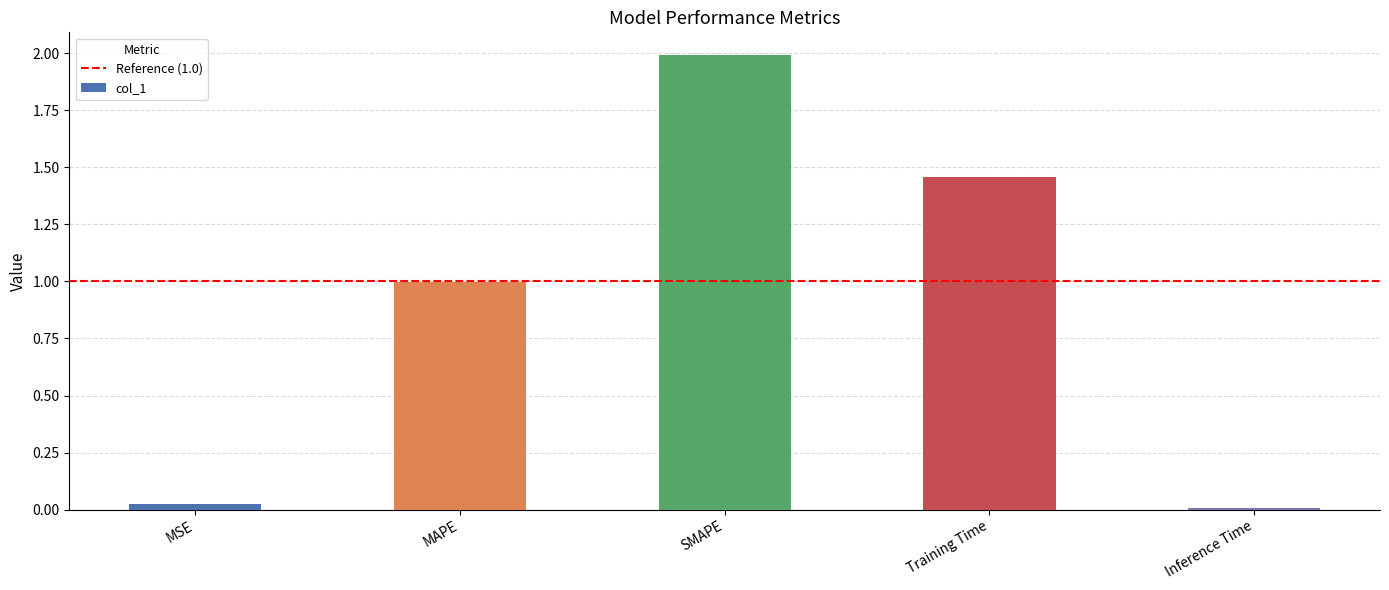

What is the label of the 4th bar from the left?

Training Time